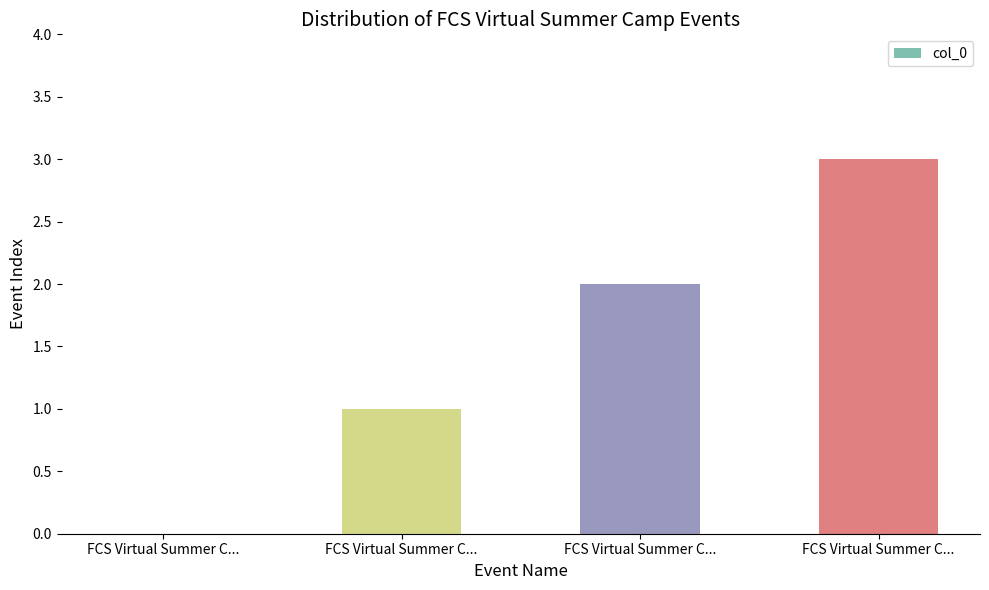

How many data points does each series have?

4